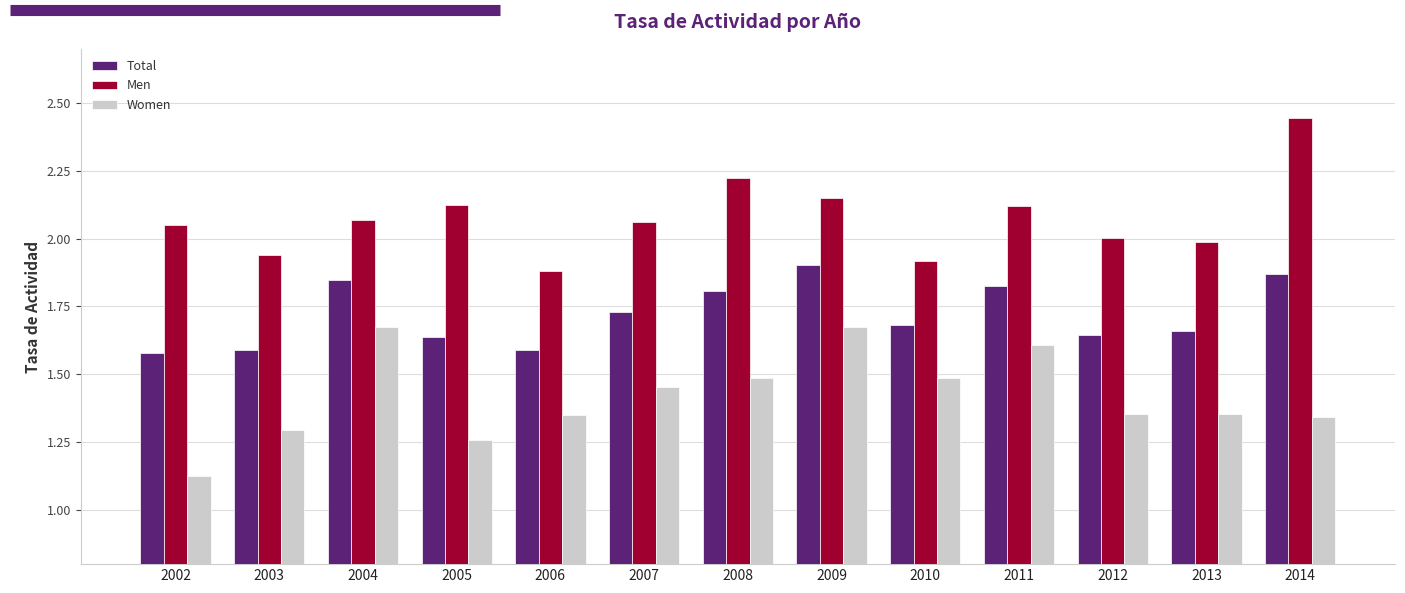

What is the difference between the highest and lowest values at 2009?

0.5